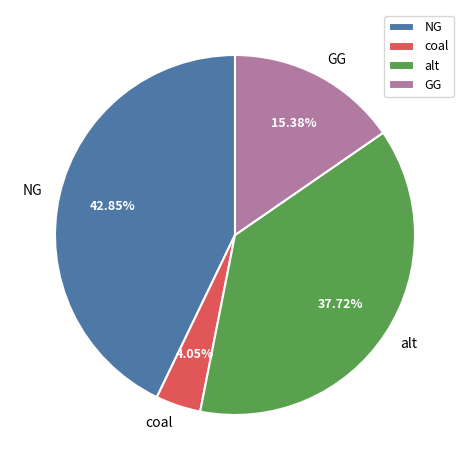

Is GG the majority of the pie?

No